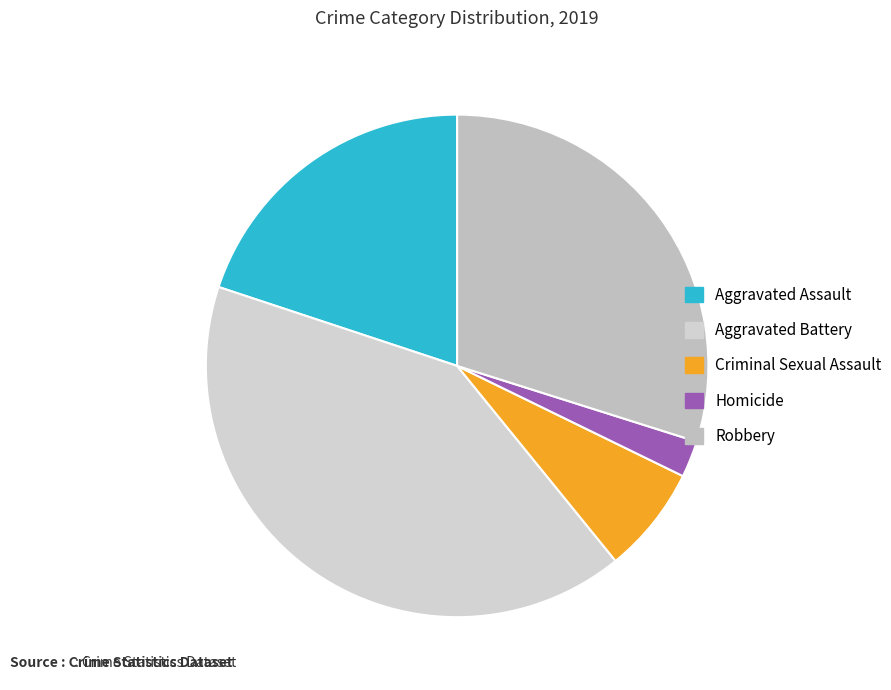

To the nearest percent, what is the difference between the largest and smallest slice percentages?

39%